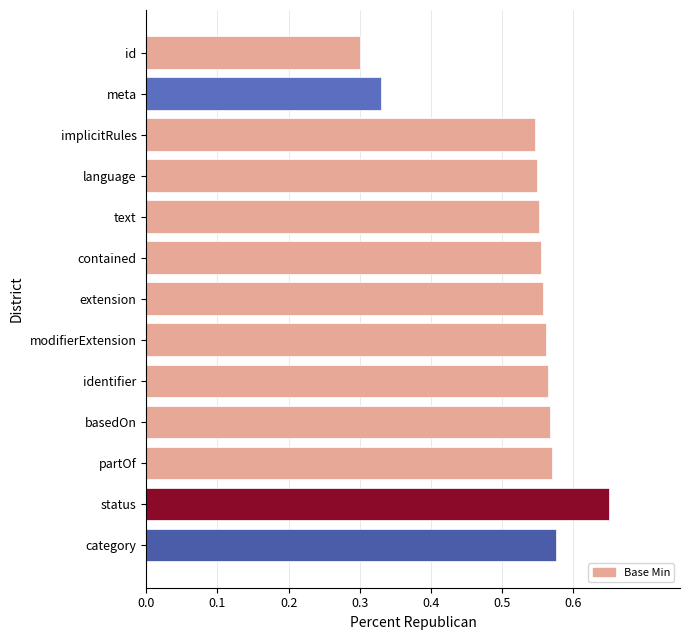

What is the label of the 2nd bar from the top?

meta